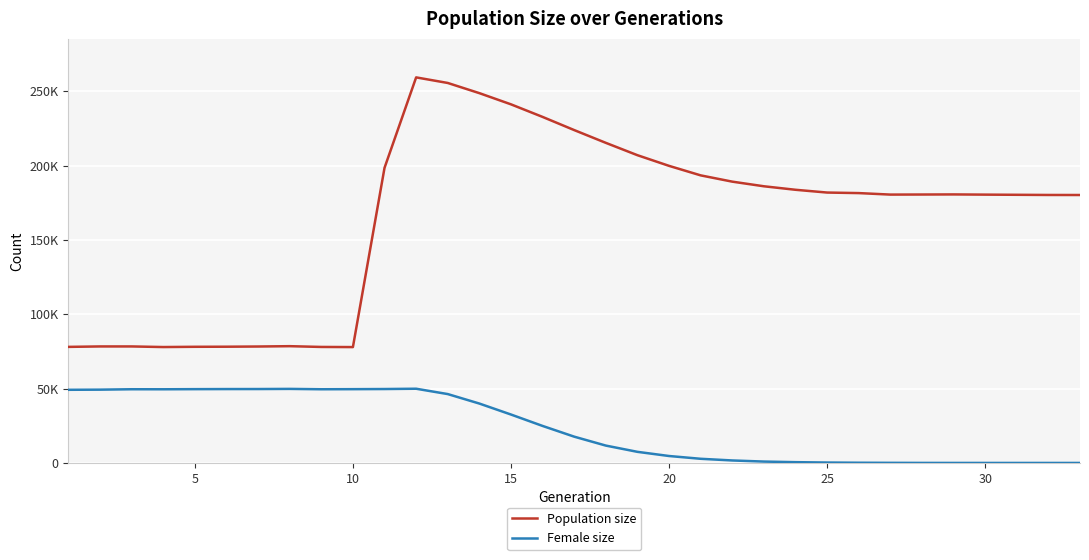

What is the value of the Population size point at the 13th from the left?

255695